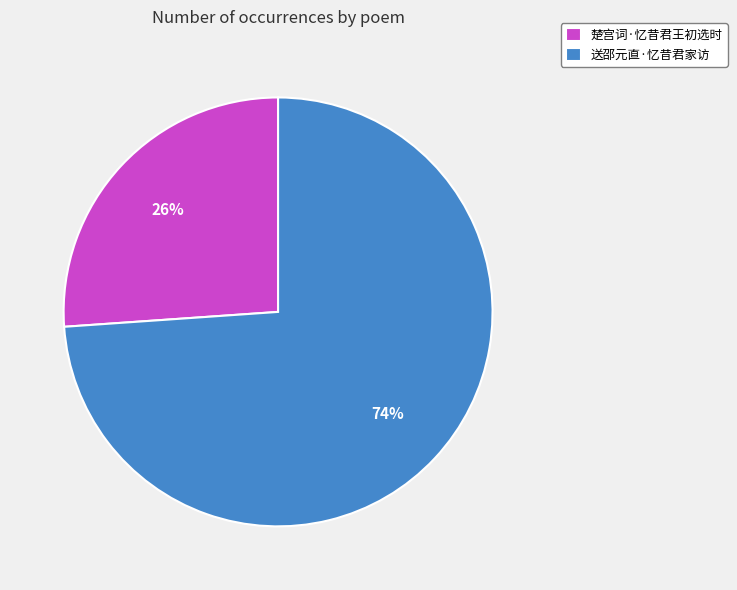

To the nearest percent, what percentage of the pie is 送邵元直·忆昔君家访?

74%